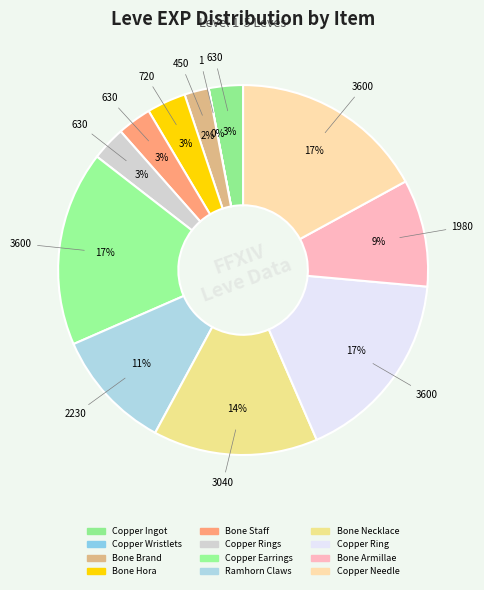

Is there any slice that represents more than half of the pie?

No